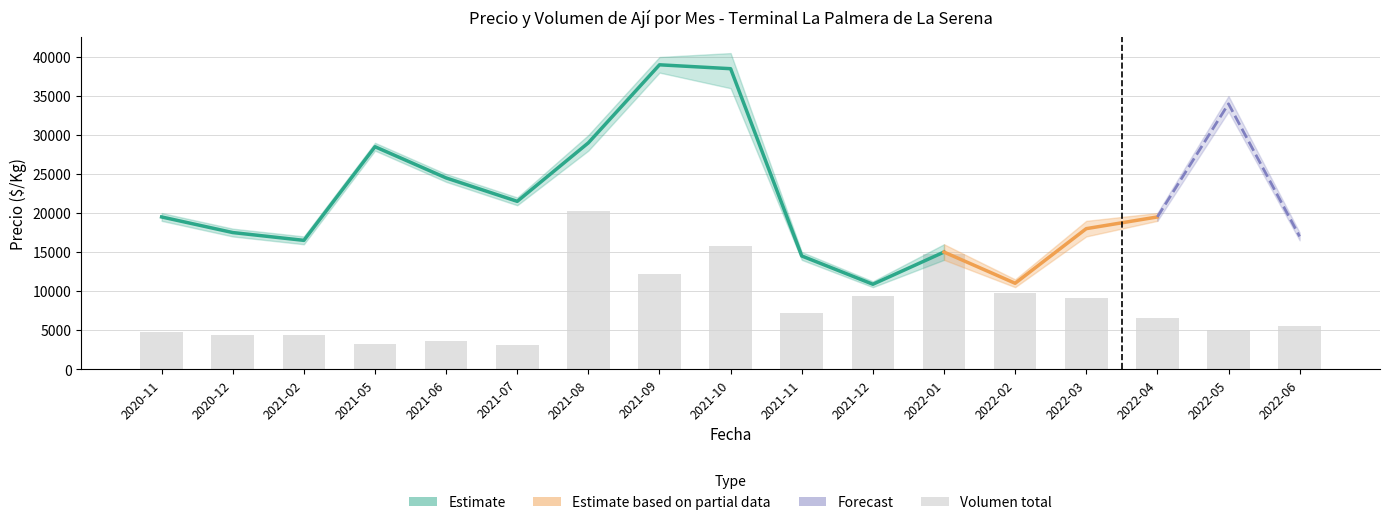

True or false: the data shows 3037.5 at 2021-07.

True